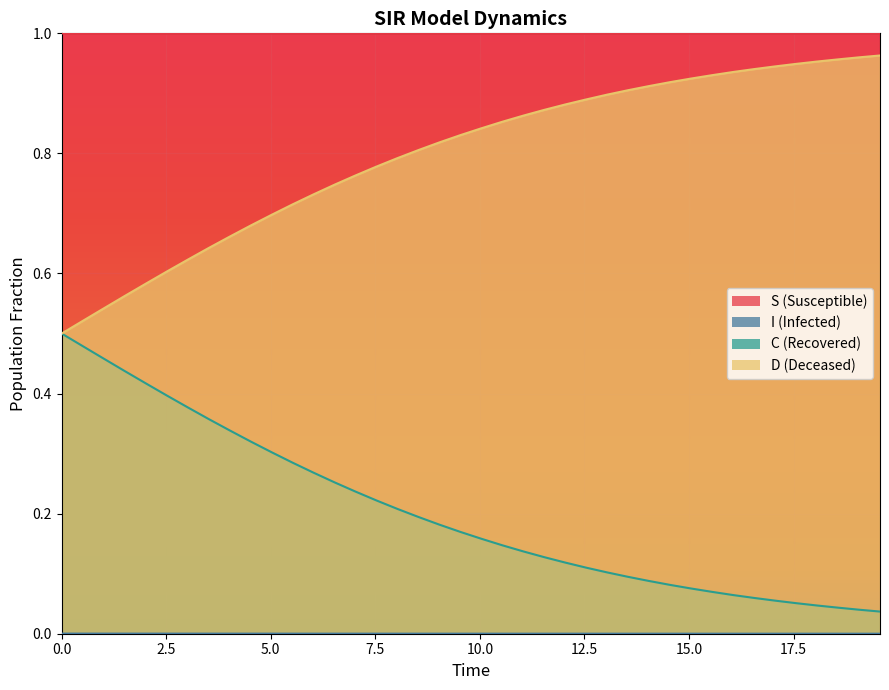

Which series has the widest spread of values?

C